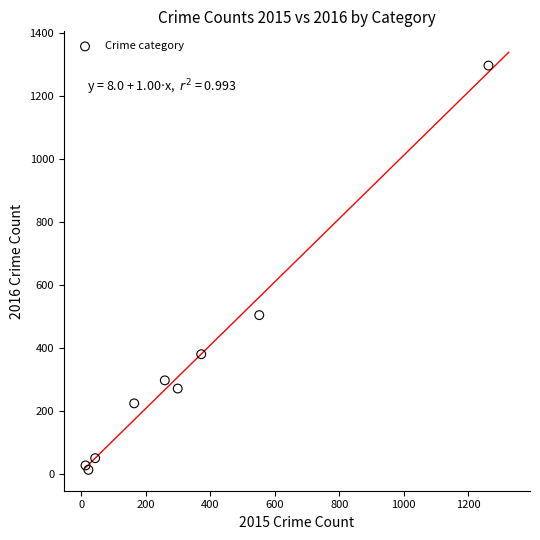

What Y value in the scatter plot is closest to 655?

505